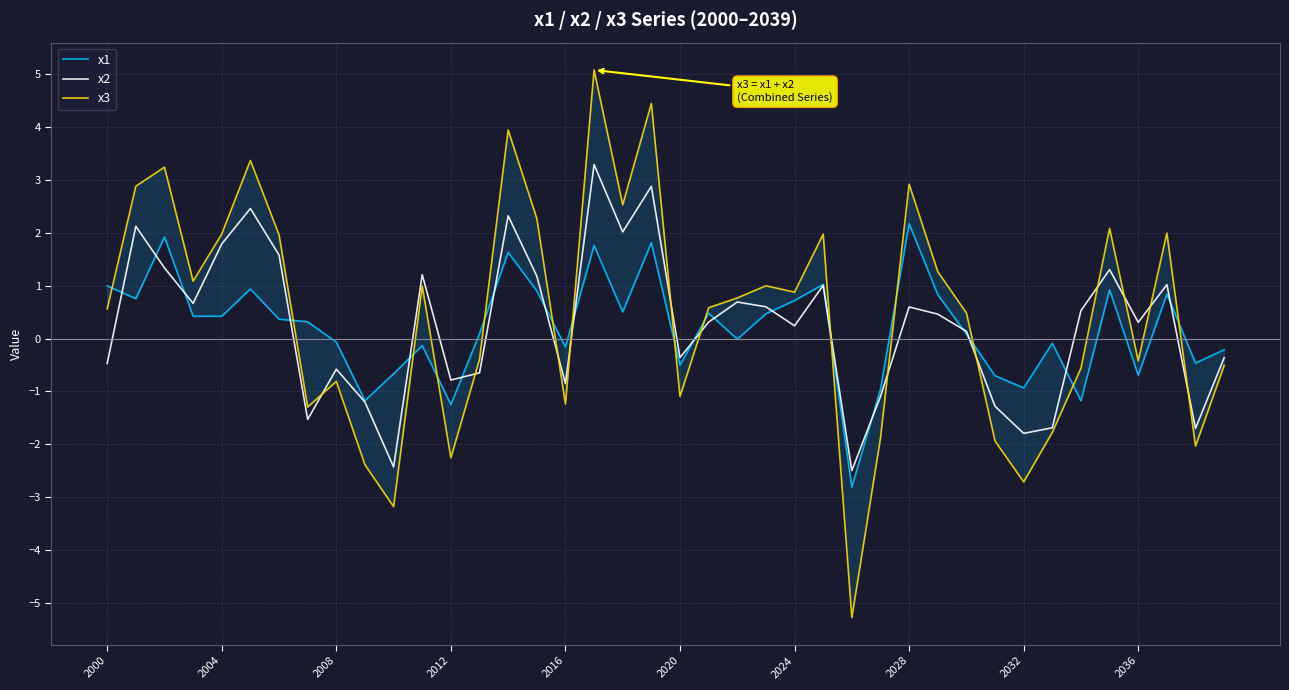

Which series changed the most between 29 and 31?

x3